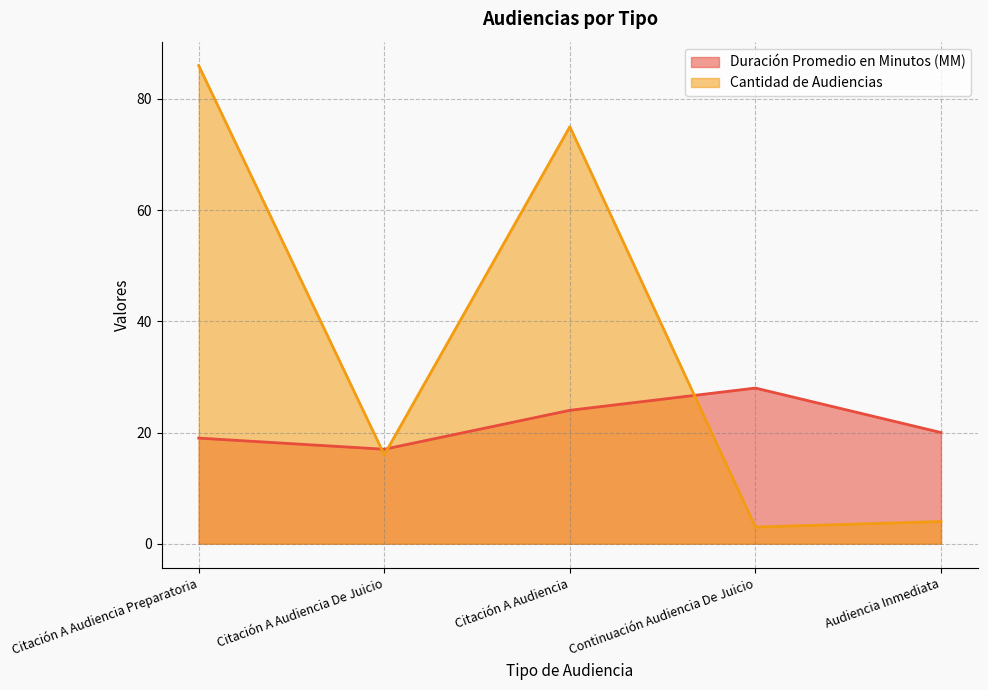

What is the maximum value for Cantidad de Audiencias?

86